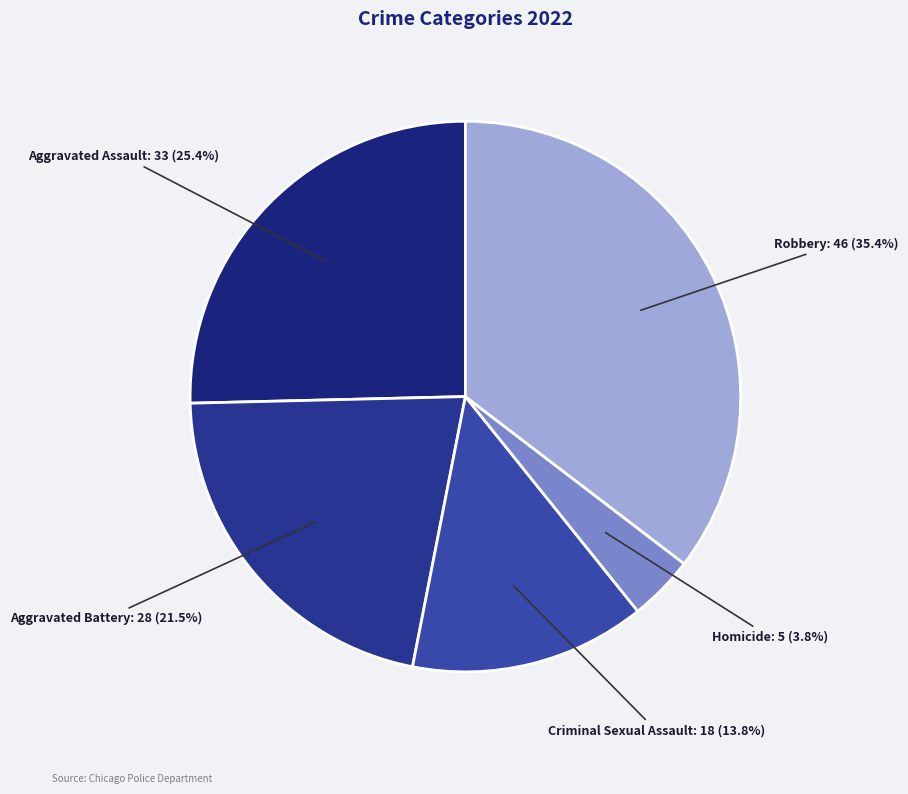

What percentage is the Homicide slice, to the nearest percent?

4%